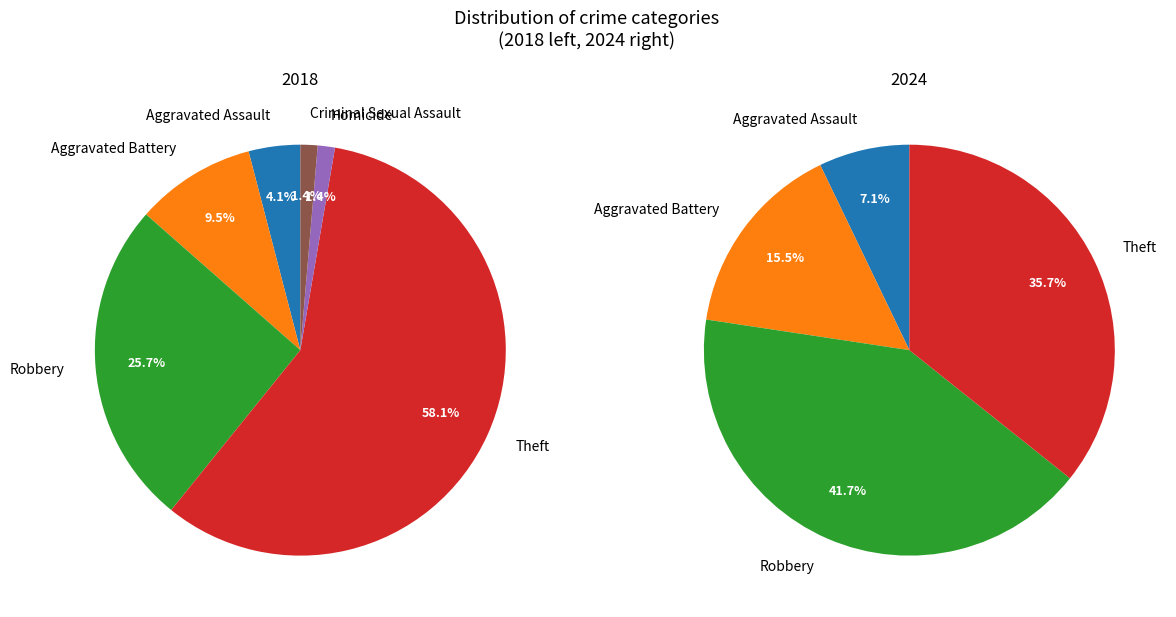

At values_2018, list the series in order from largest to smallest.

values_2024, values_2018